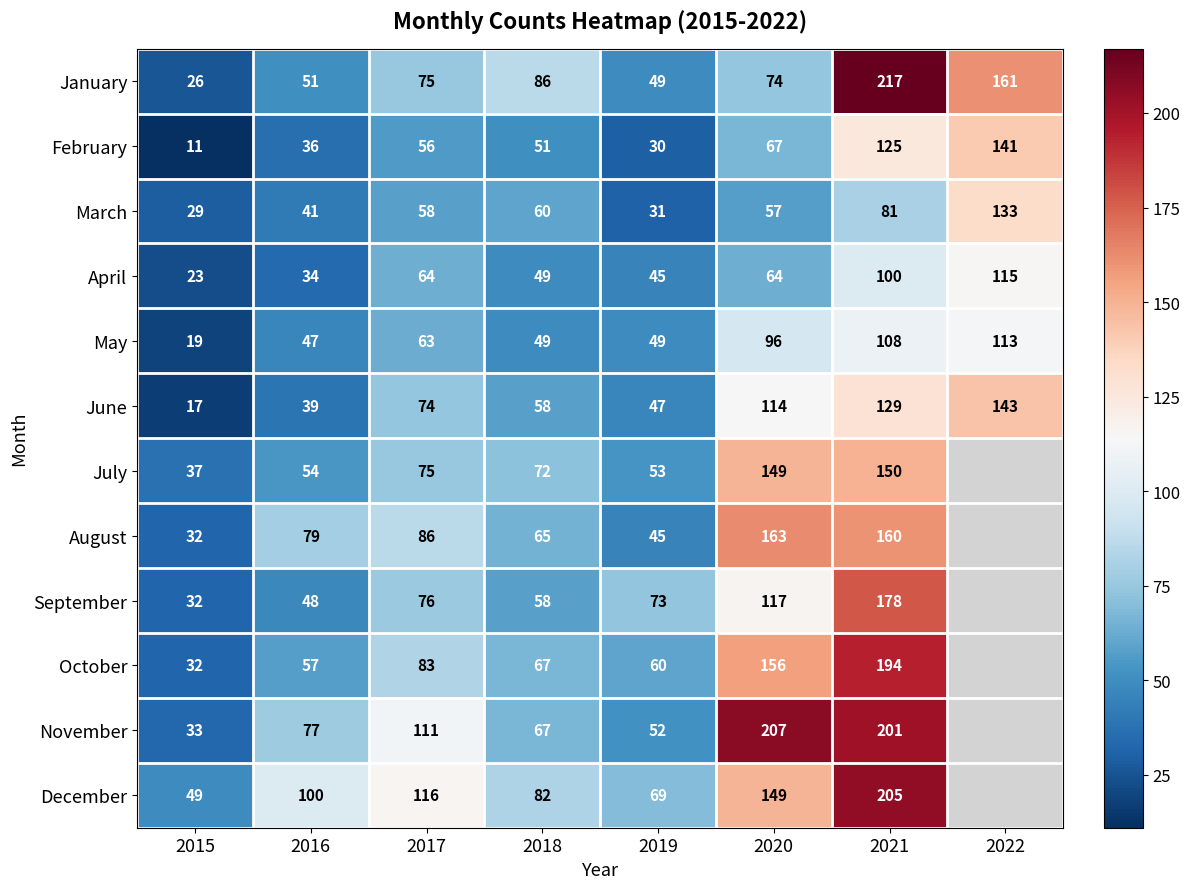

What is the average value of the March series?

61